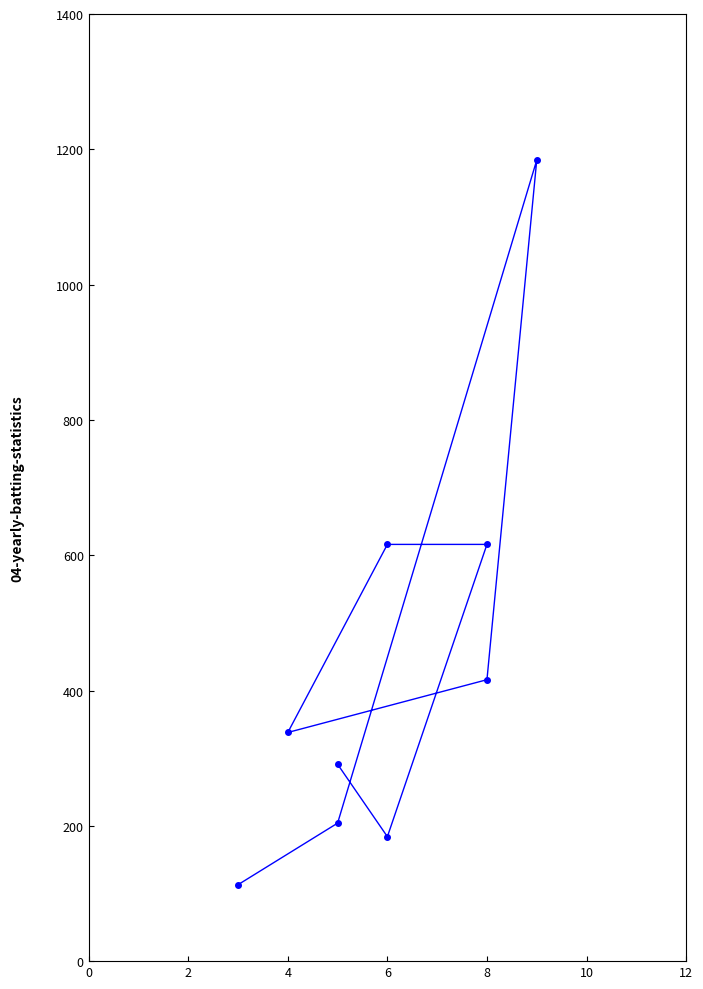

How many series are shown in this chart?

1